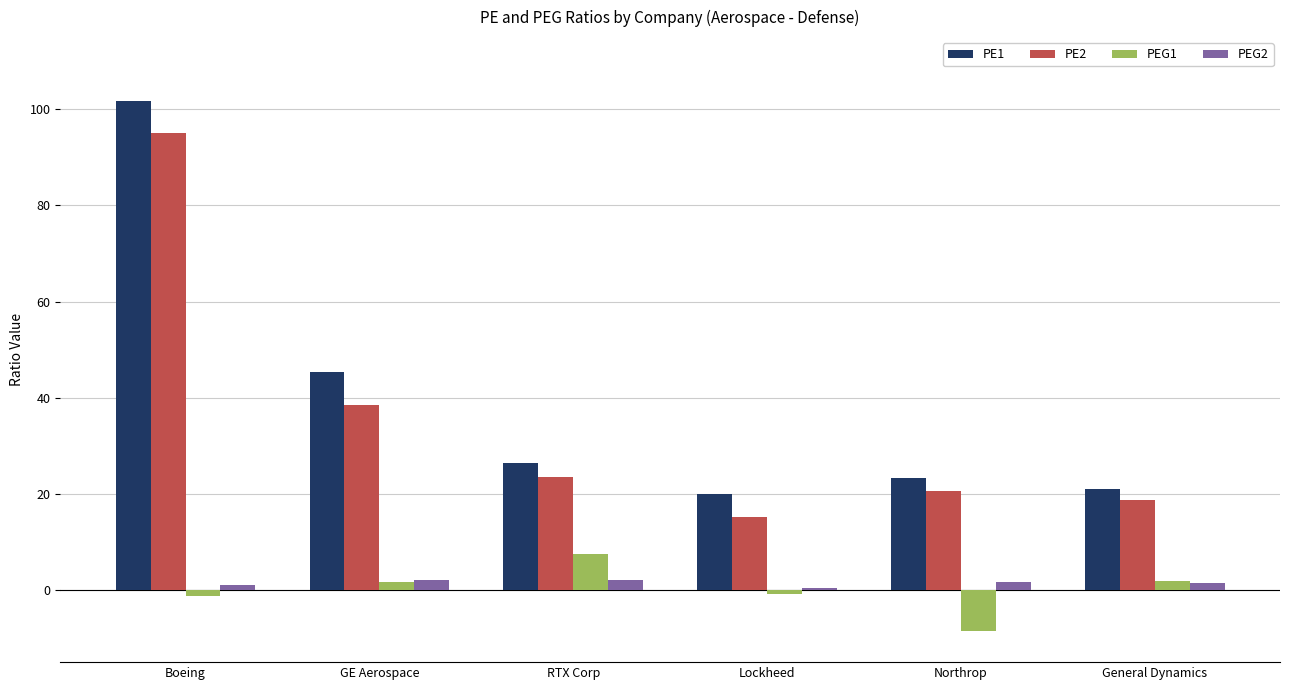

At which category is the sum across all series the highest?

Boeing